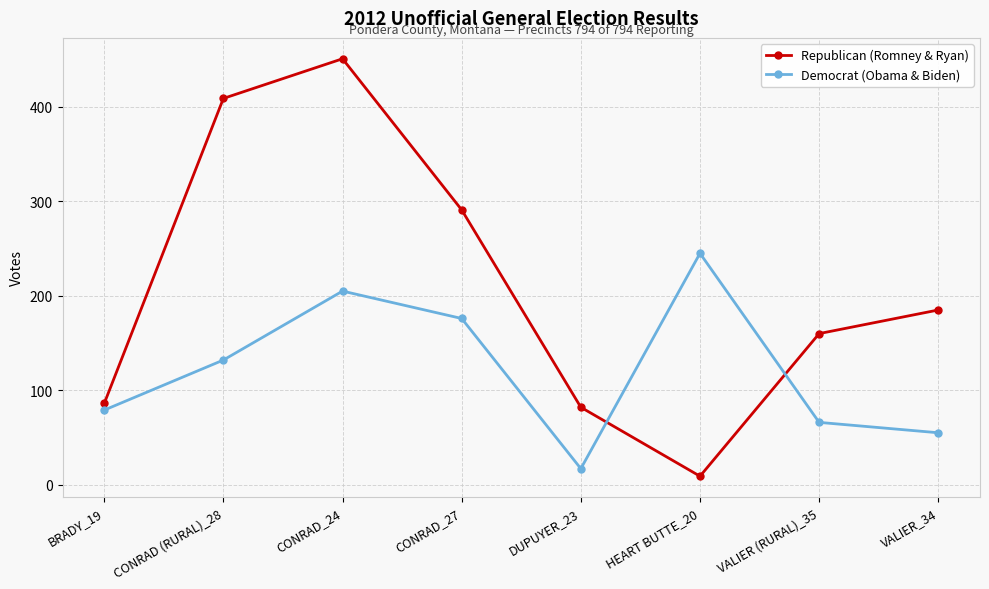

What is the label of the 6th point from the right?

CONRAD_24